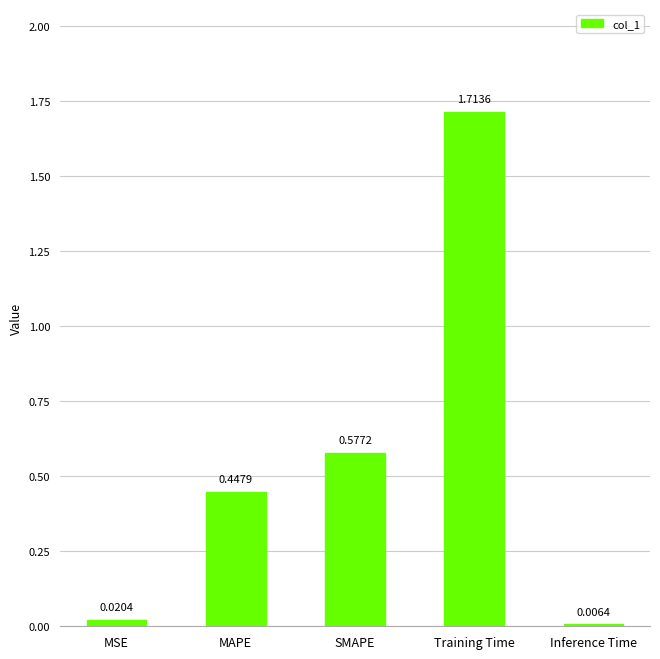

List the labels in order of value, largest first.

Training Time, SMAPE, MAPE, MSE, Inference Time